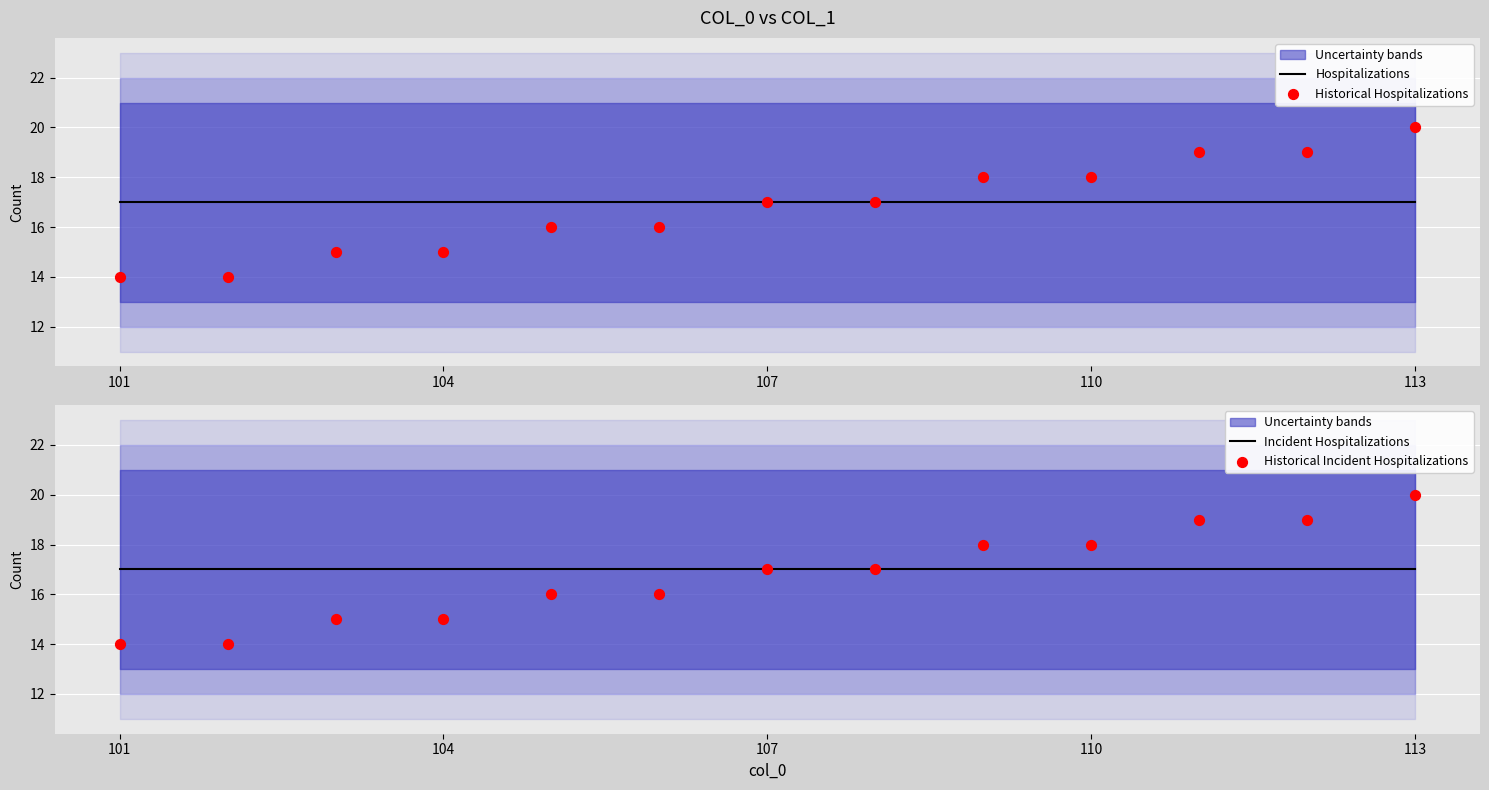

Which series reaches the minimum Y coordinate?

Historical Hospitalizations